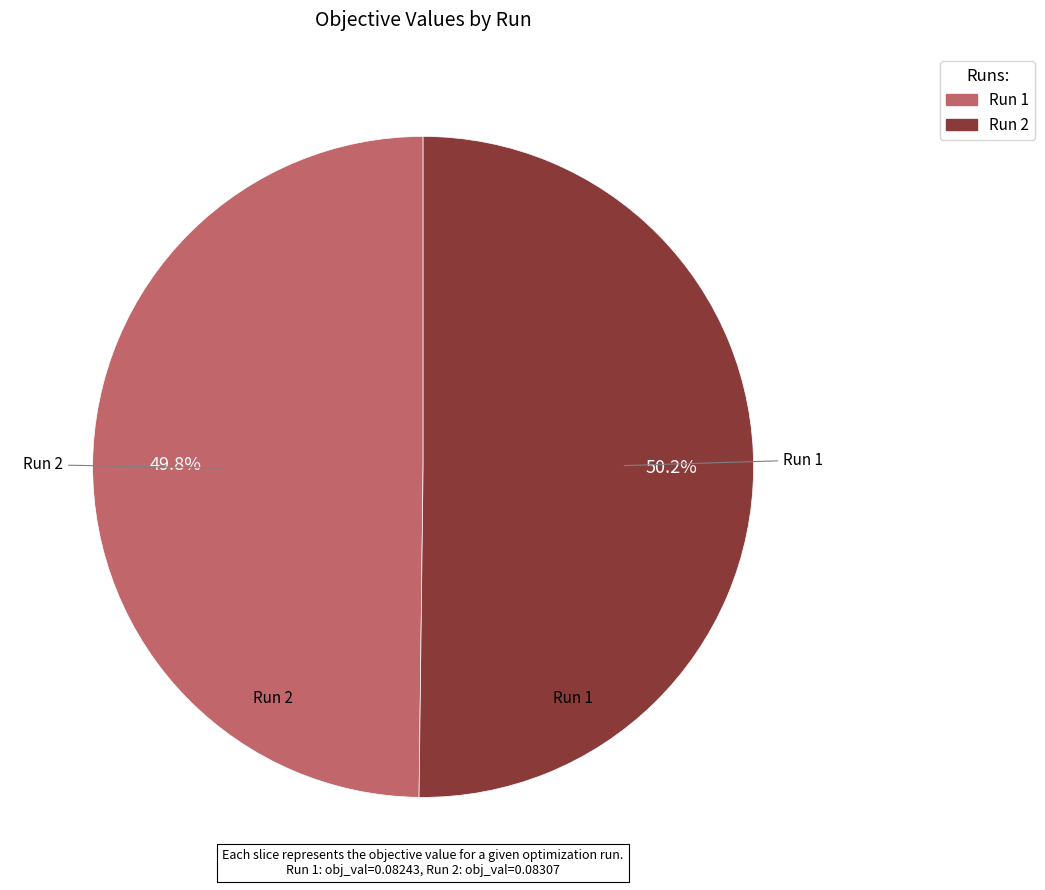

Is there a majority slice in this chart?

Yes